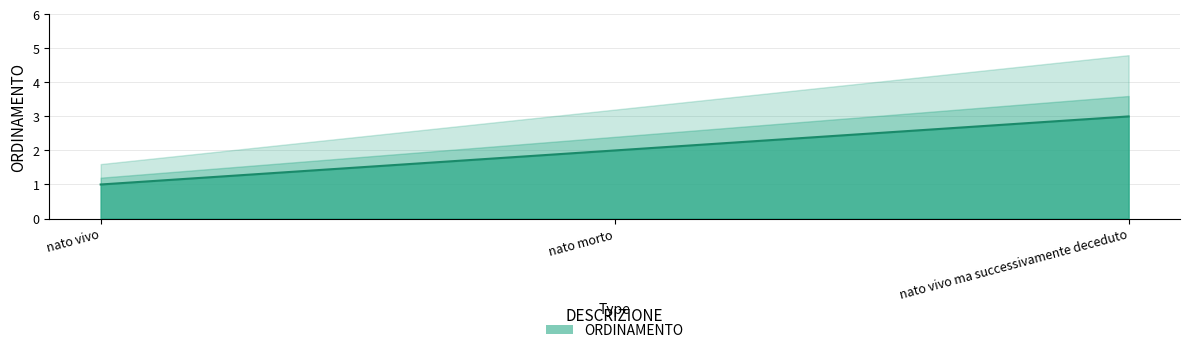

How many data points does each series have?

3